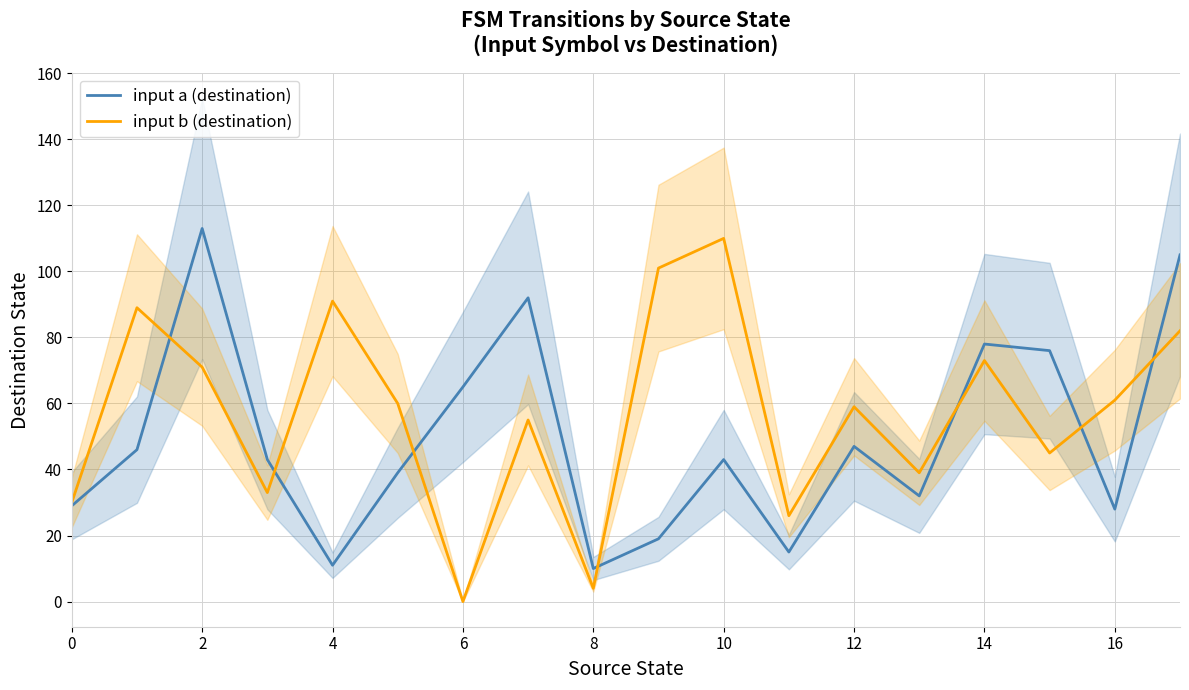

Is it true that input b (destination) equals -77 at 6?

False